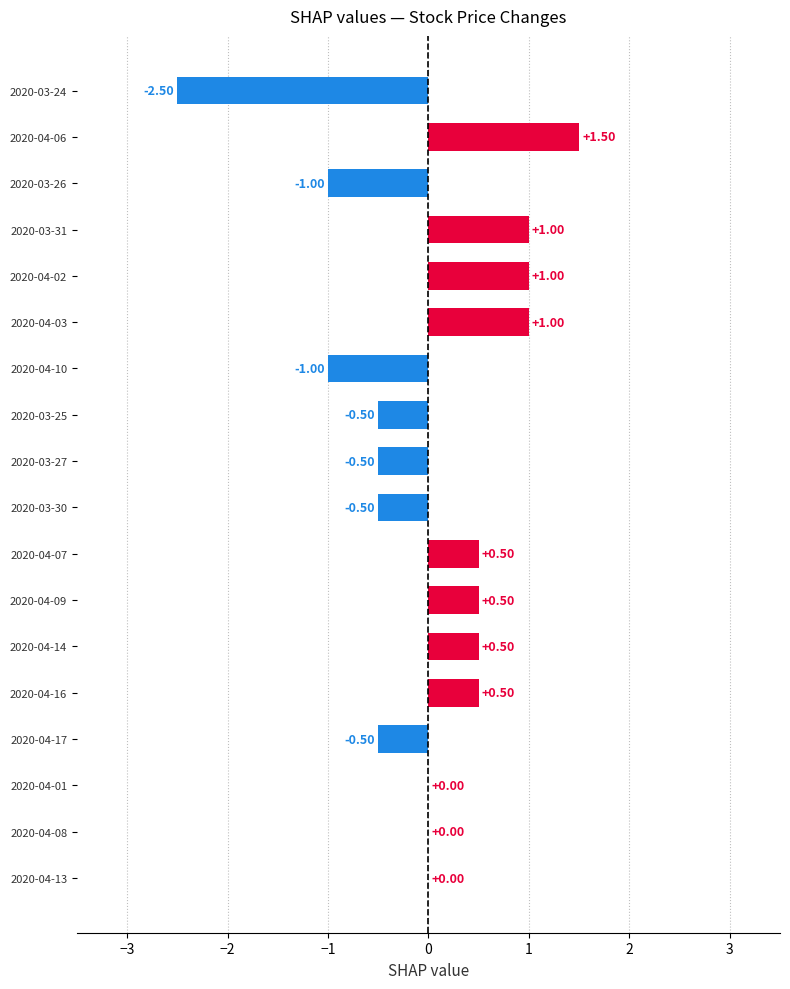

Which has a higher value, 2020-04-16 or 2020-03-24?

2020-04-16